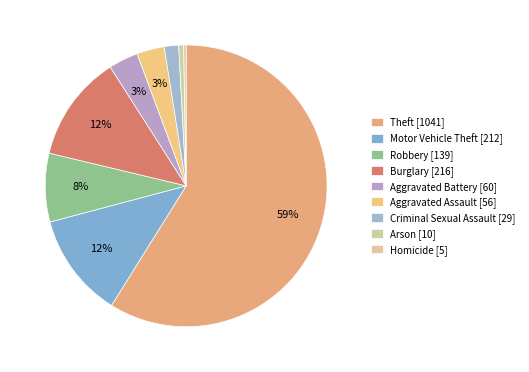

Which category has the biggest portion of the pie?

Theft